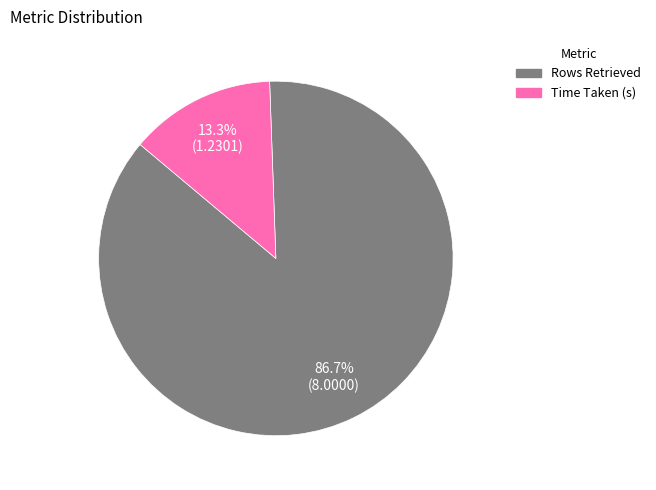

What percentage is the Rows Retrieved slice, to the nearest percent?

87%